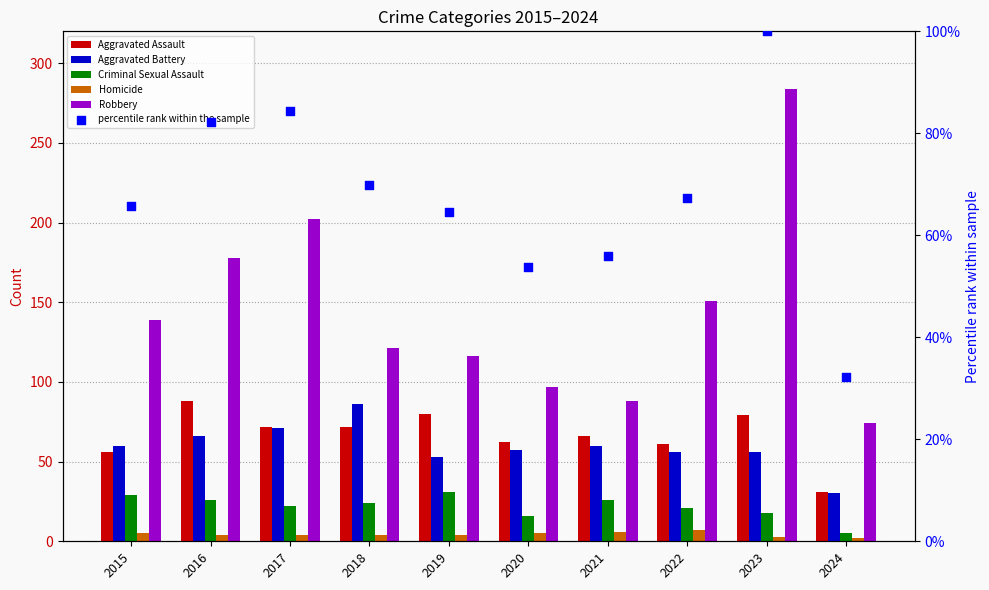

At how many categories does at least one series exceed 94?

8